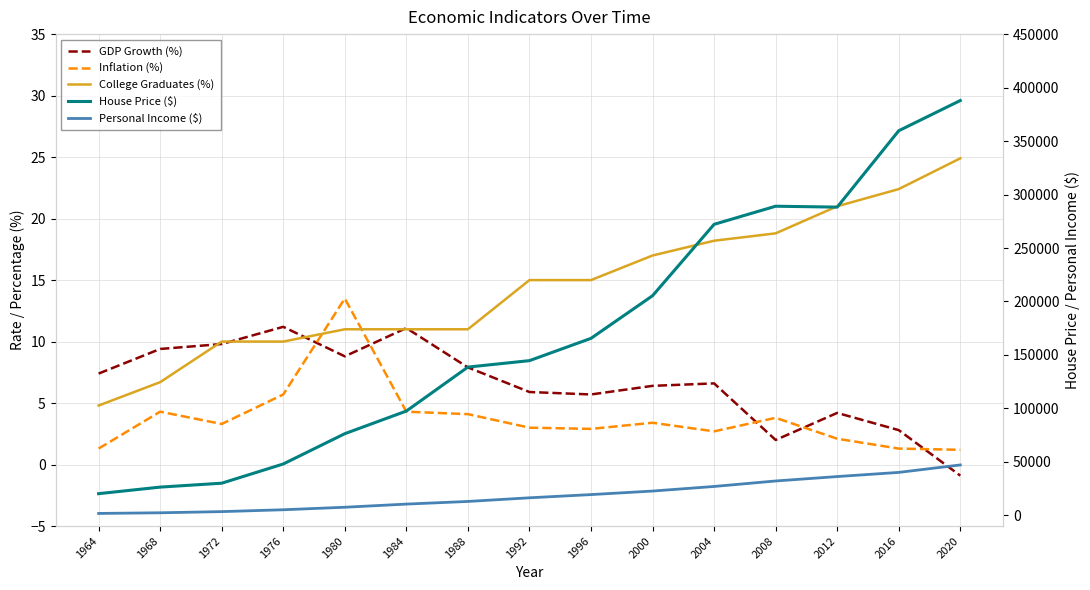

Reading left to right, list all the values displayed in this chart.

GDP Growth (%): 7.4	9.4	9.8	11.2	8.8	11.1	7.9	5.9	5.7	6.4	6.6	2.0	4.2	2.8	-0.9
Inflation (%): 1.3	4.3	3.3	5.7	13.5	4.3	4.1	3.0	2.9	3.4	2.7	3.8	2.1	1.3	1.2
College Graduates (%): 4.8	6.7	10.0	10.0	11.0	11.0	11.0	15.0	15.0	17.0	18.2	18.8	21.0	22.4	24.9
House Price ($): 20300.0	26425.0	30075.0	48050.0	76375.0	97550.0	138650.0	144675.0	165525.0	205375.0	272125.0	289075.0	288225.0	359650.0	387900.0
Personal Income ($): 1799.0	2419.0	3504.0	5247.0	7601.0	10538.0	13015.0	16431.0	19427.0	22731.0	27024.0	32157.0	36287.0	40179.0	47145.0